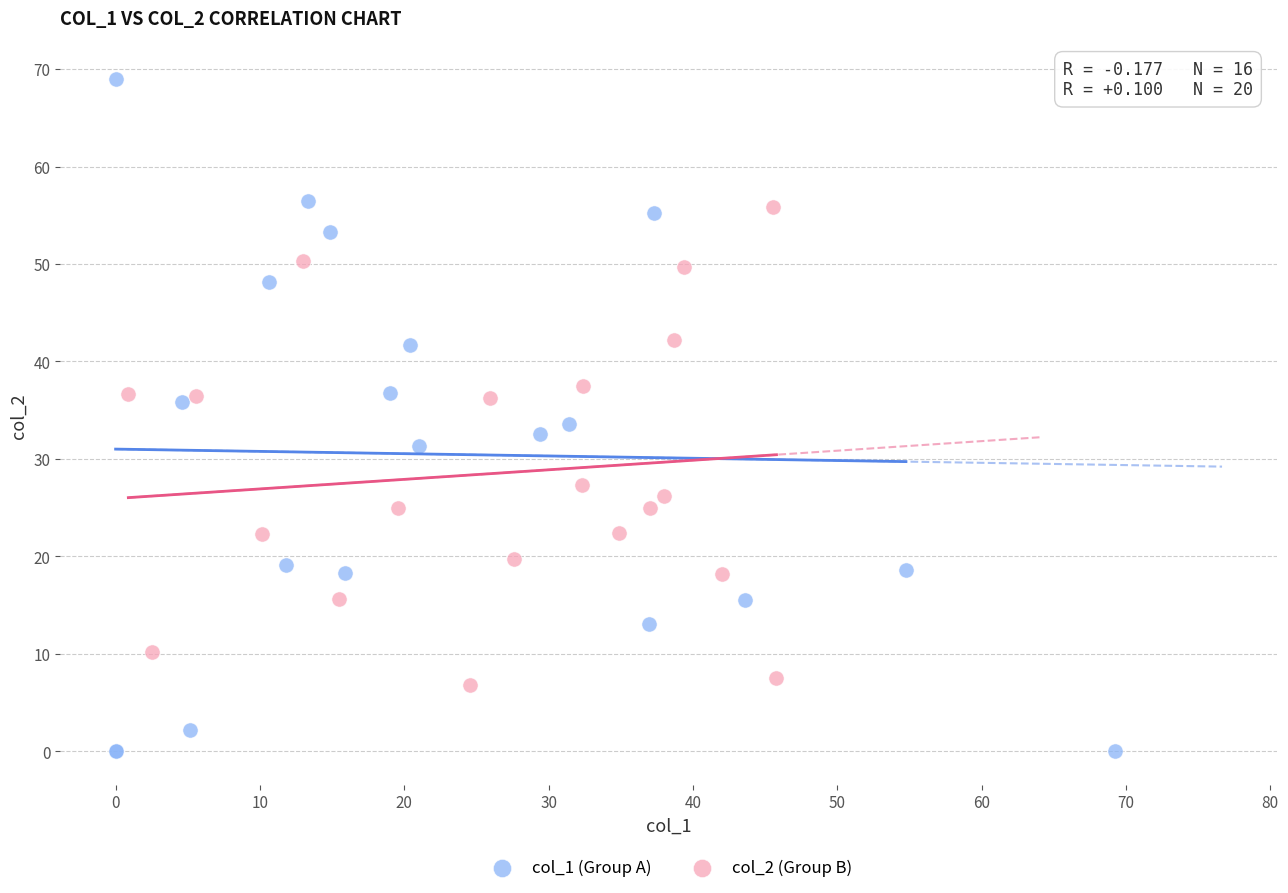

Which series reaches the minimum Y coordinate?

col_1 (Group A)